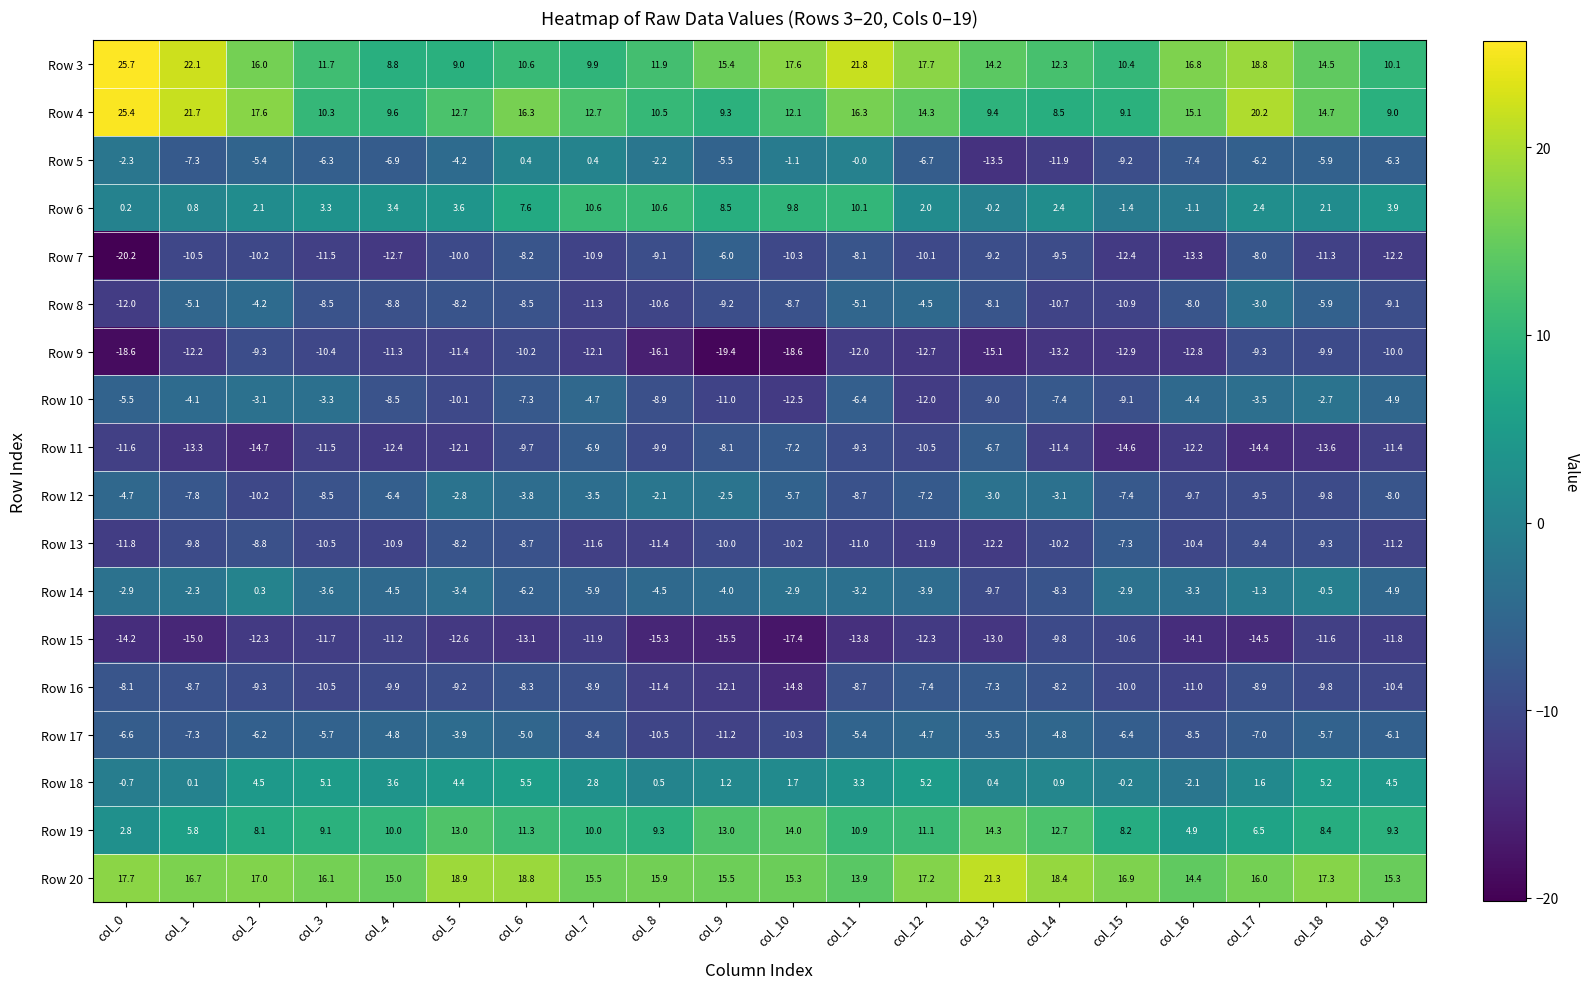

At which category is the sum across all series the highest?

col_11